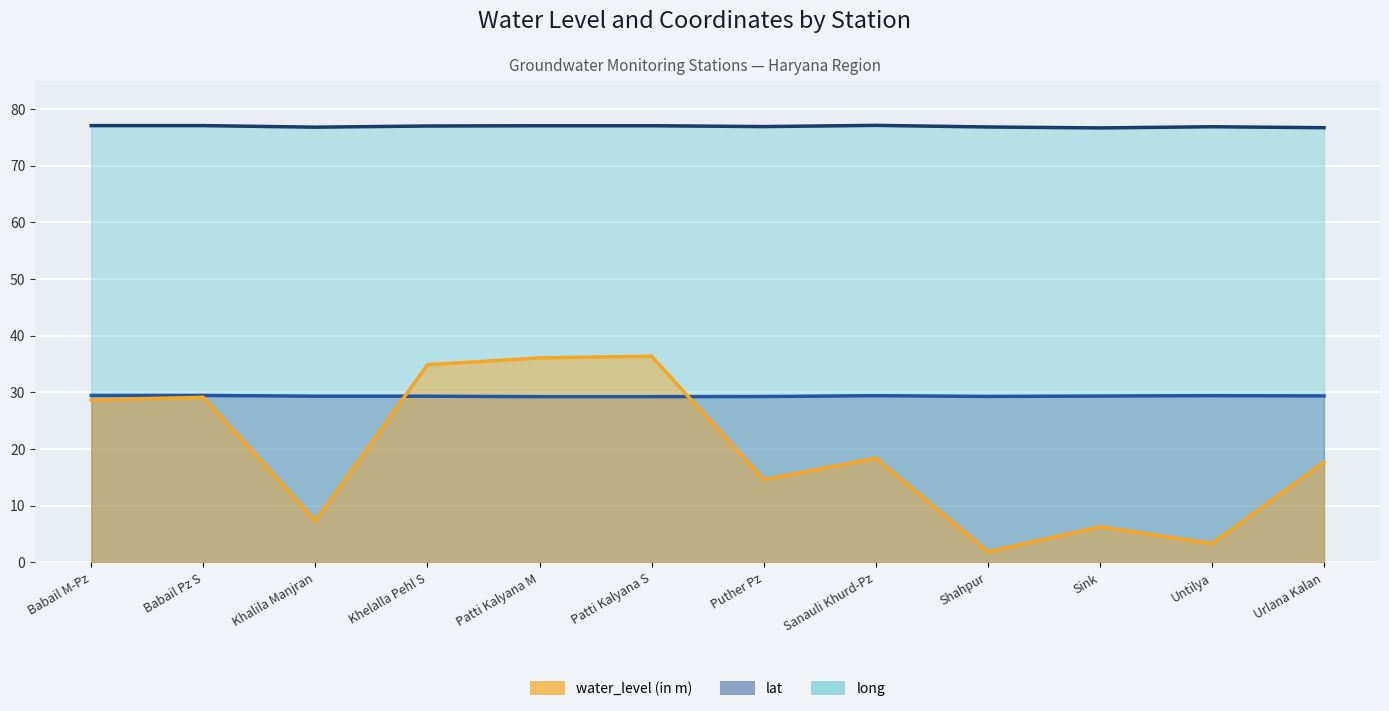

Rank the series by their maximum value, from highest to lowest.

long, water_level (in m), lat